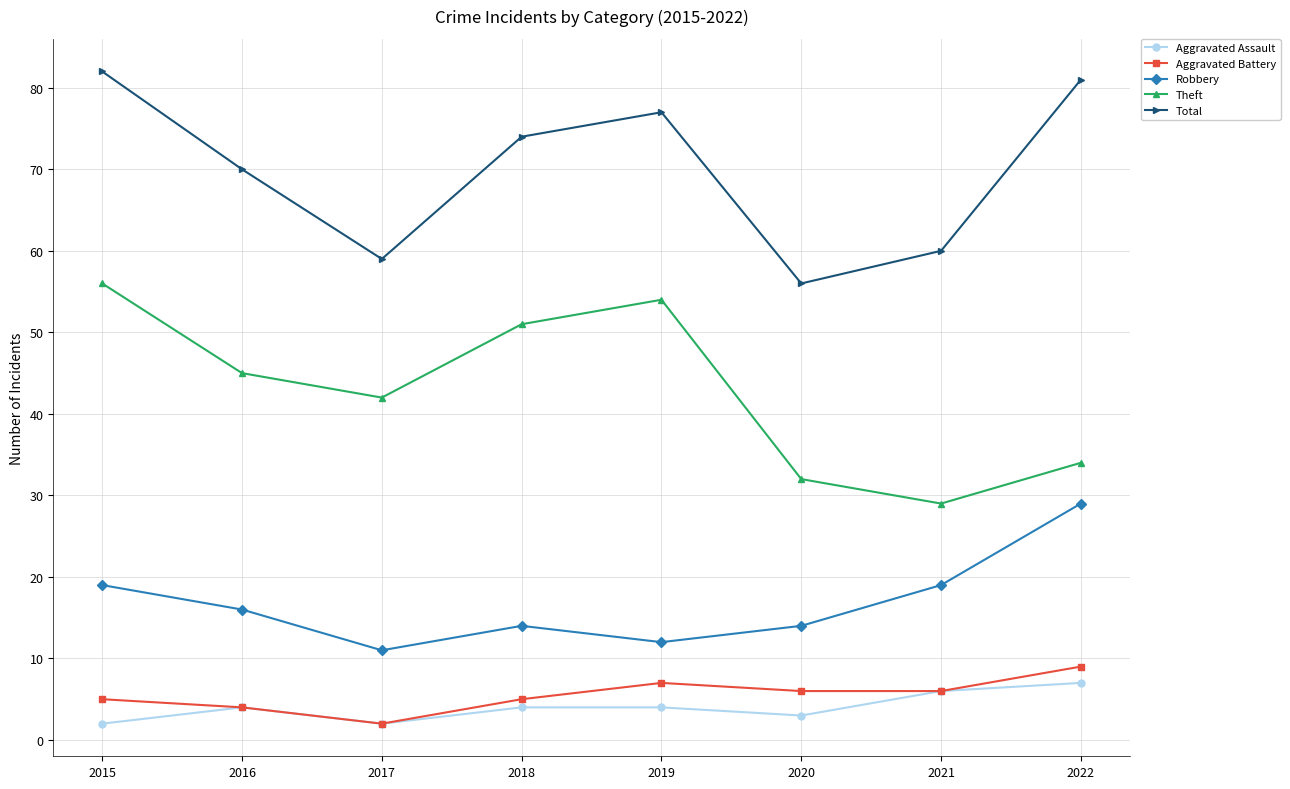

Between 2016 and 2020, which series saw the biggest shift?

Total